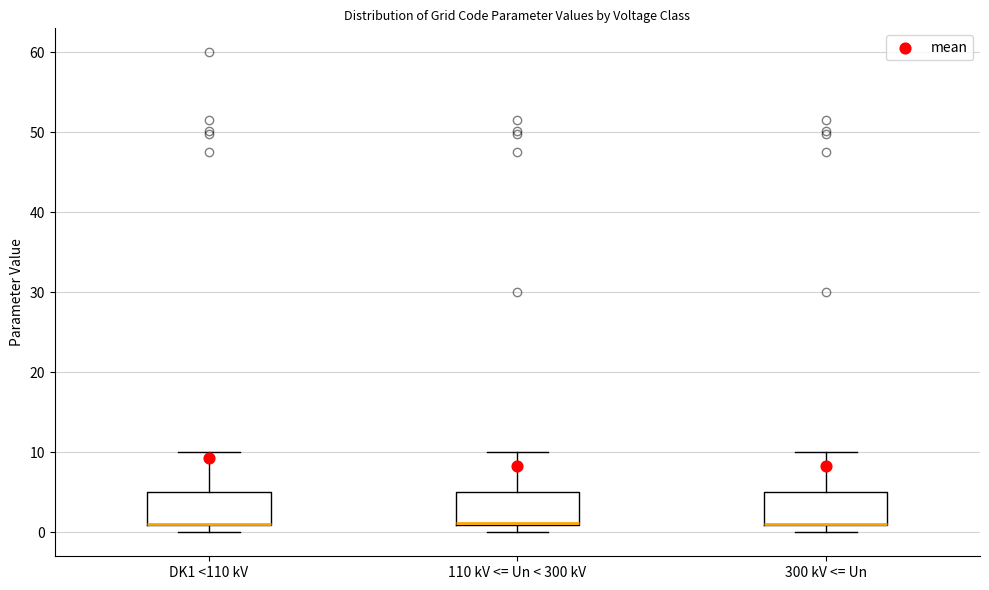

Where is the lower edge of the box for 110 kV <= Un < 300 kV on the y-axis? The values are not printed on the chart, so give them approximately, as read against the axis.

1